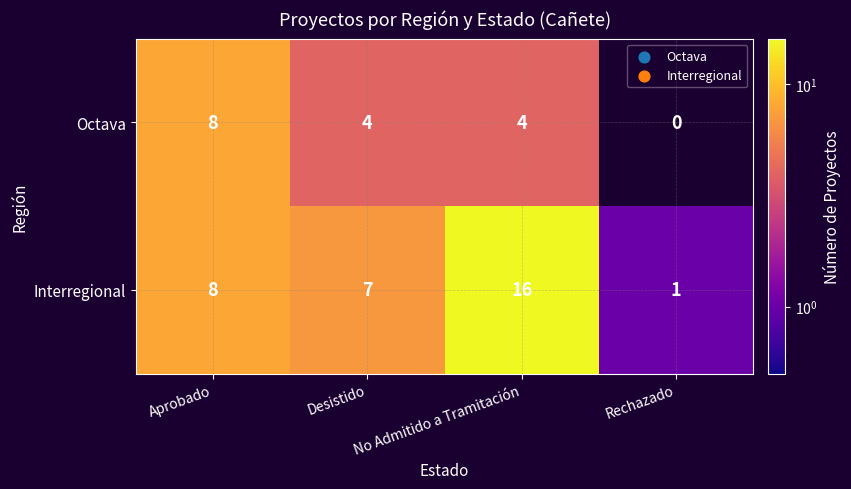

Which series has the widest spread of values?

Interregional